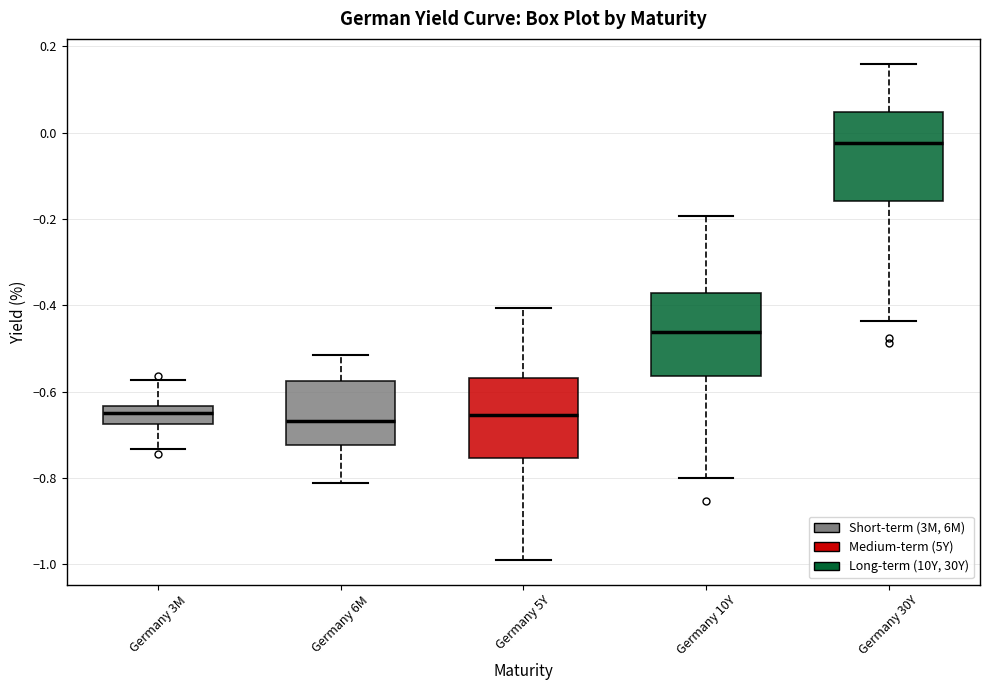

Reading left to right, transcribe this box plot: for each box, give where its median line is, the range the box spans, and where its two whiskers end, as read against the y-axis. The values are not printed on the chart, so give them approximately, as read against the axis.

Germany 3M: median -0.64 (inside the box), box -0.68 to -0.64, whiskers -0.74 to -0.58
Germany 6M: median -0.66, box -0.72 to -0.58, whiskers -0.82 to -0.52
Germany 5Y: median -0.66, box -0.76 to -0.56, whiskers -0.98 to -0.40
Germany 10Y: median -0.46, box -0.56 to -0.38, whiskers -0.80 to -0.20
Germany 30Y: median -0.02, box -0.16 to 0.04, whiskers -0.44 to 0.16